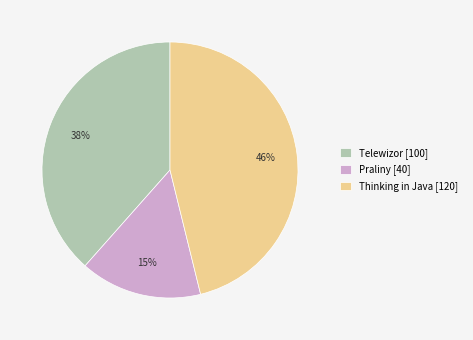

What percentage is the Telewizor slice, to the nearest percent?

38%